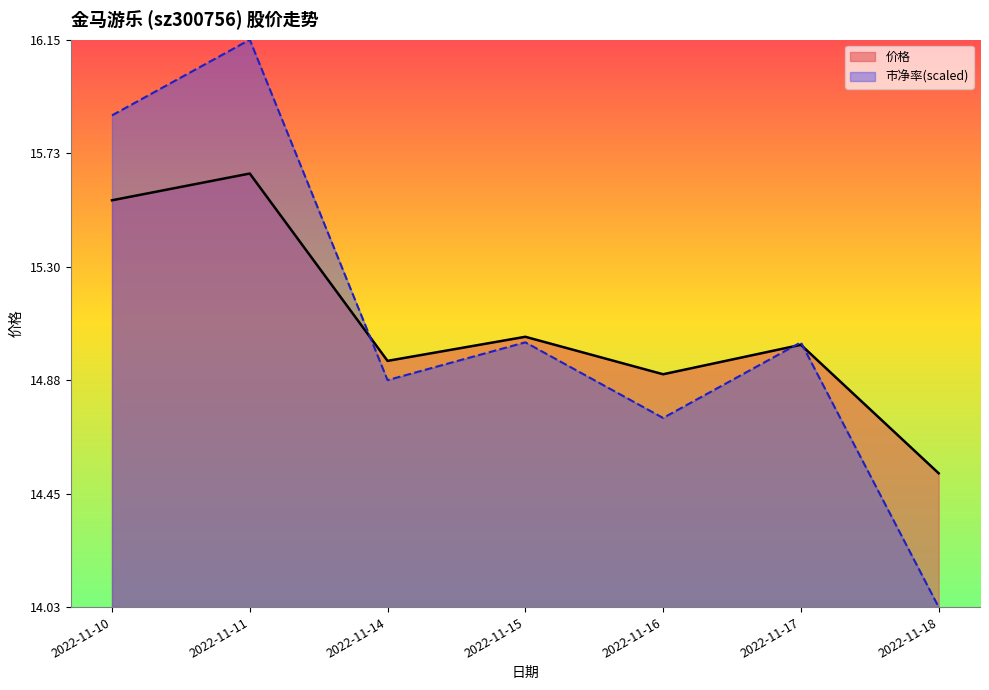

How many lines are shown in the chart?

2